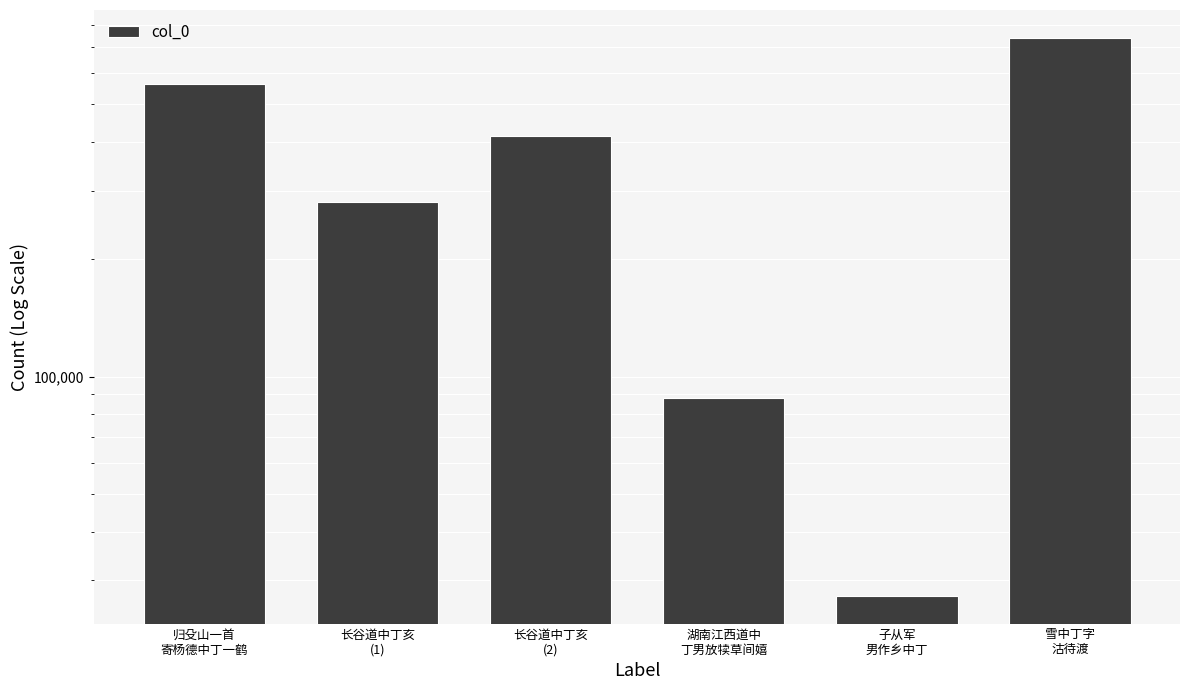

Rank the categories by value from highest to lowest.

雪中丁字
沽待渡, 归殳山一首
寄杨德中丁一鹤, 长谷道中丁亥
(2), 长谷道中丁亥
(1), 湖南江西道中
丁男放犊草间嬉, 子从军
男作乡中丁